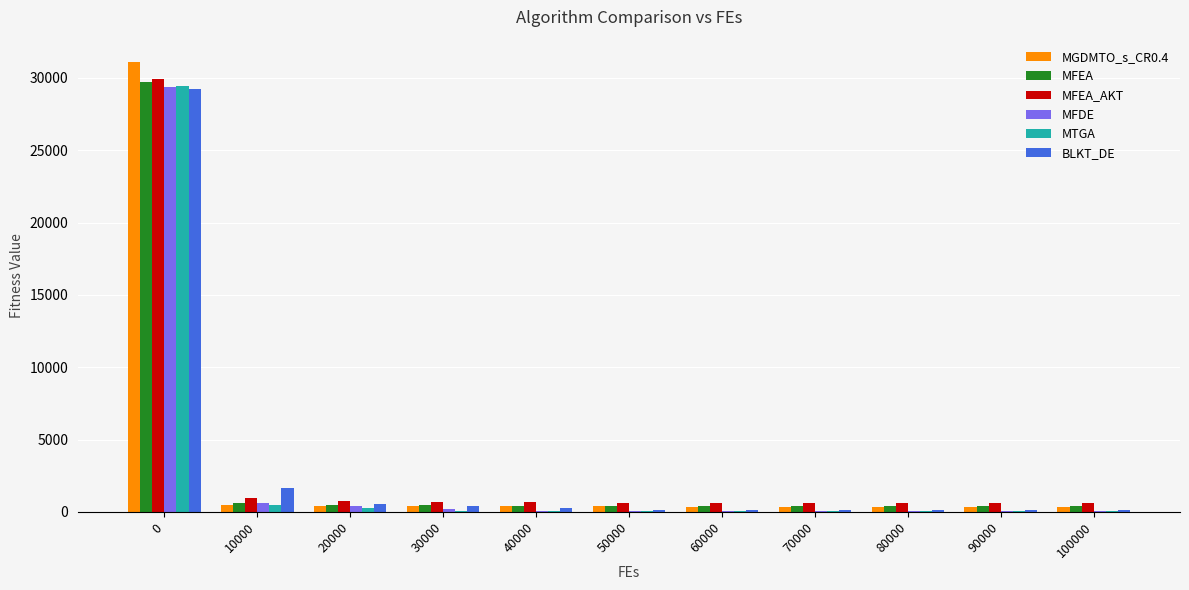

Where is BLKT_DE nearest to the value 14663?

10000